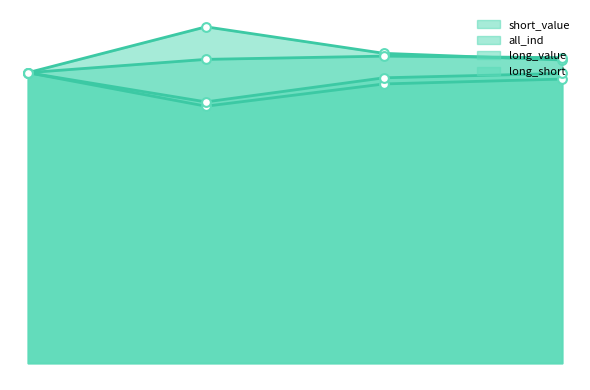

Which series has the largest total across all categories?

short_value